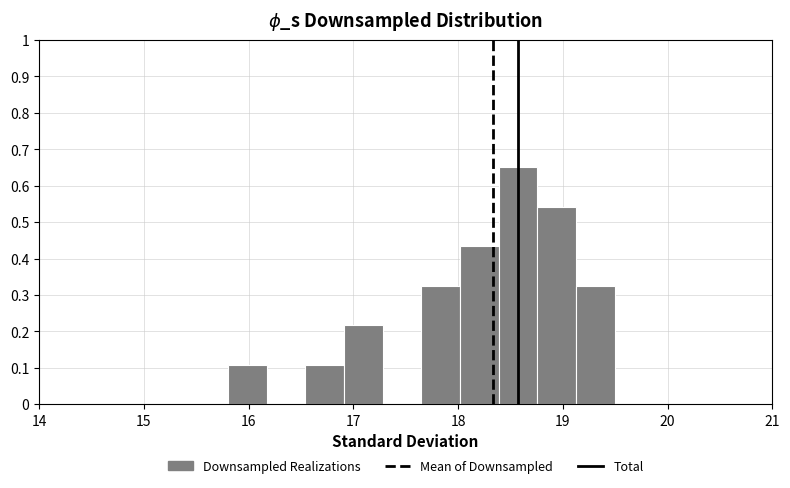

Read against the x-axis, roughly where is the centre of the tallest bar?

18.6